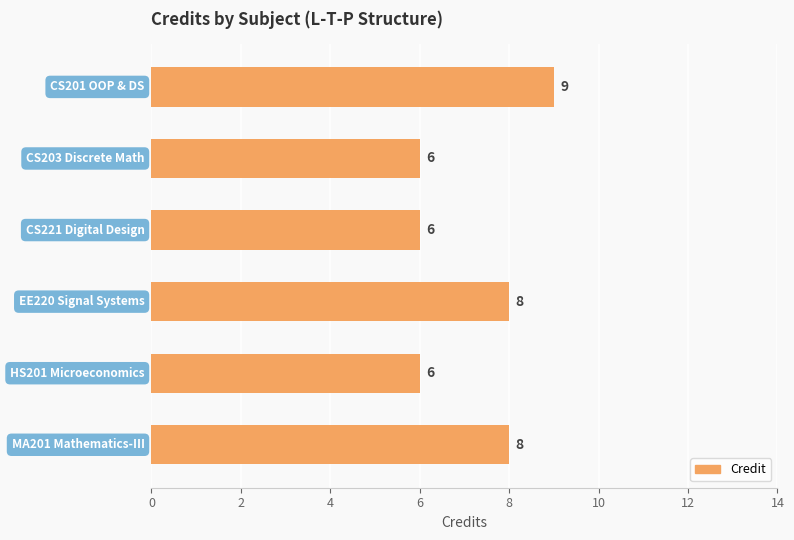

How many values are between 6 and 8?

5